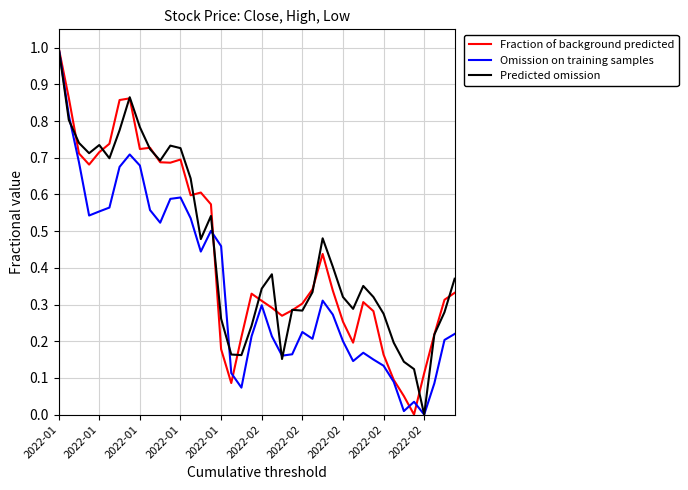

What is the highest value of the Fraction of background predicted series?

1.0